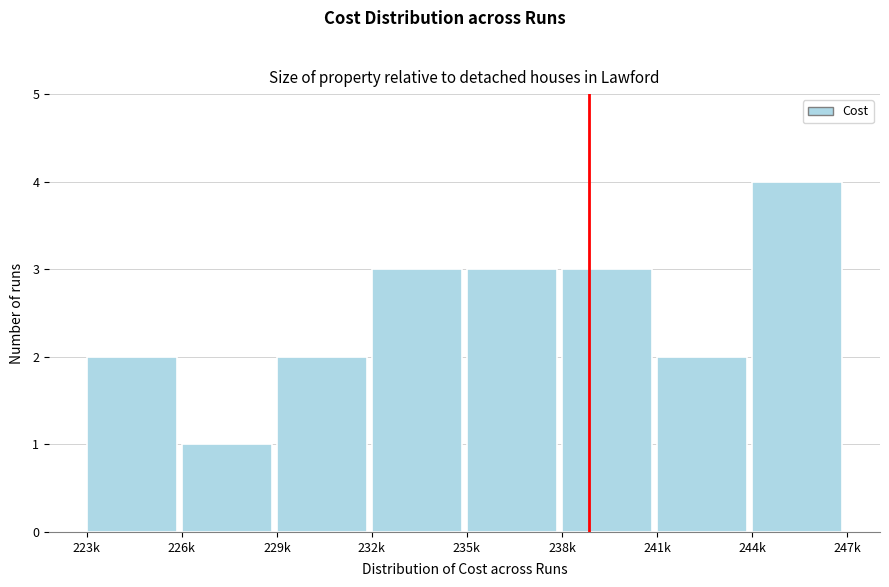

Reading left to right, list all the values displayed in this chart.

2	1	2	3	3	3	2	4